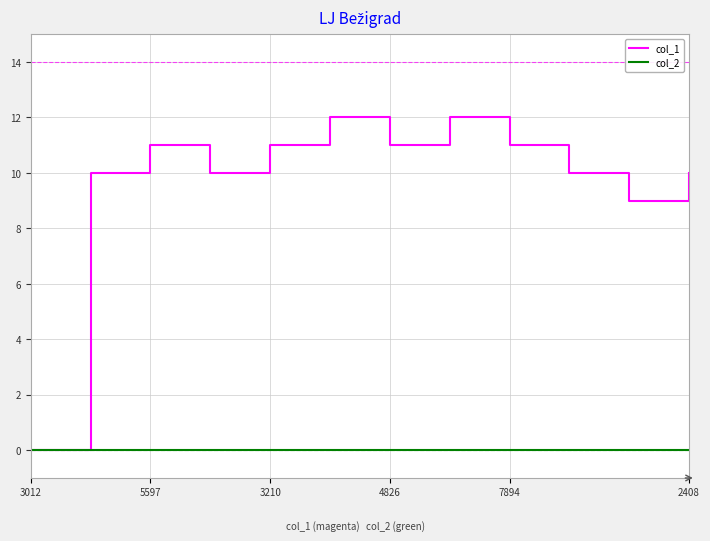

What is the maximum value shown in the chart?

12